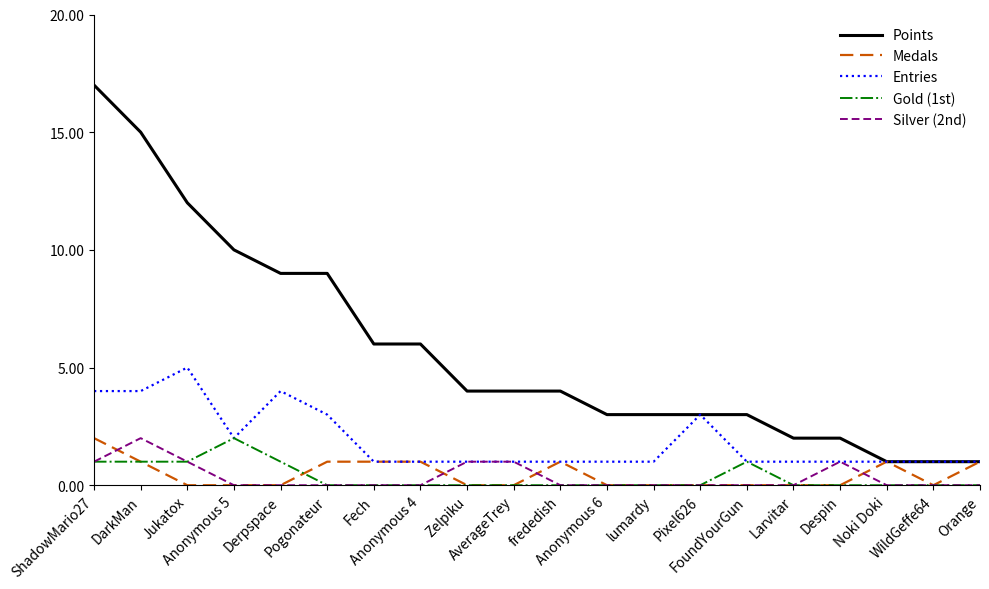

How many lines are shown in the chart?

5